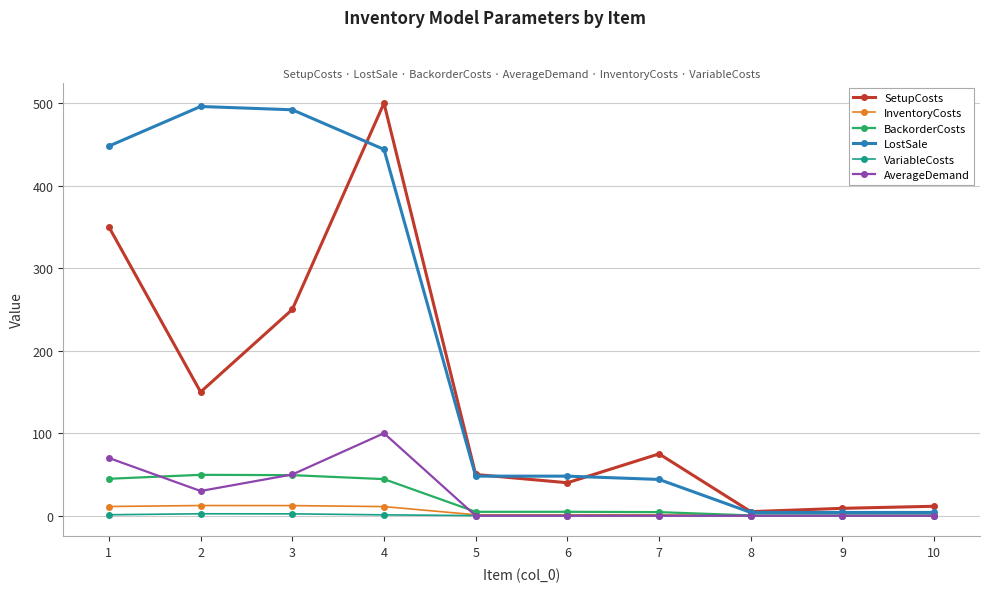

How many data points in InventoryCosts are less than 1?

3